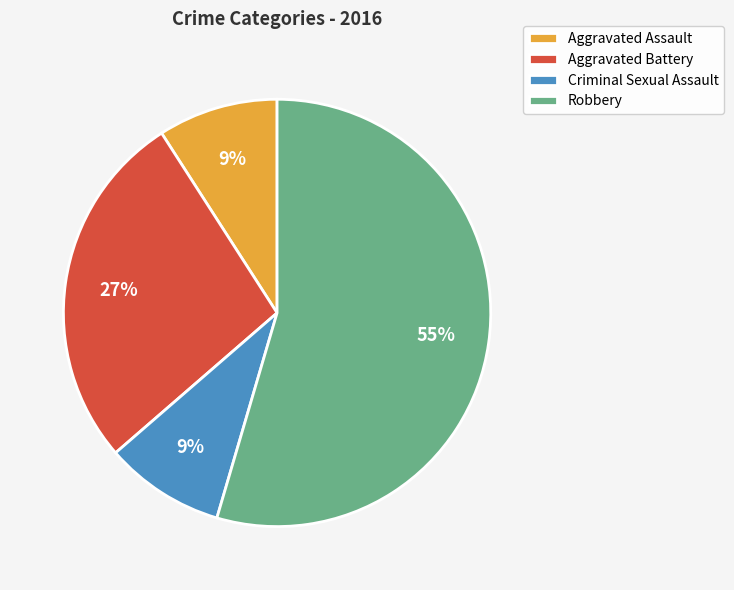

What percentage is the Aggravated Assault slice, to the nearest percent?

9%